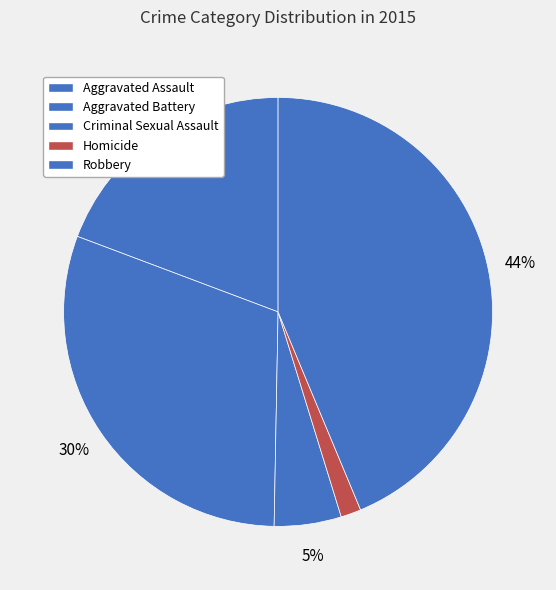

To the nearest percent, what is the difference between the Aggravated Battery and Aggravated Assault slice percentages?

11%